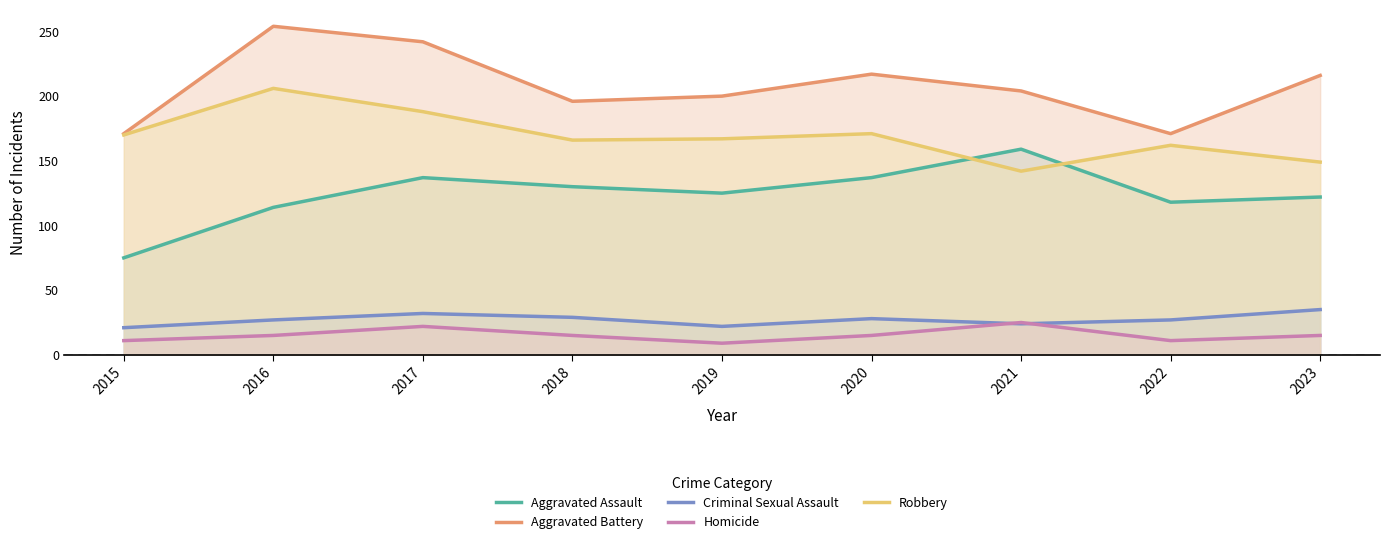

What is the value of the Aggravated Battery point at the 4th from the left?

196